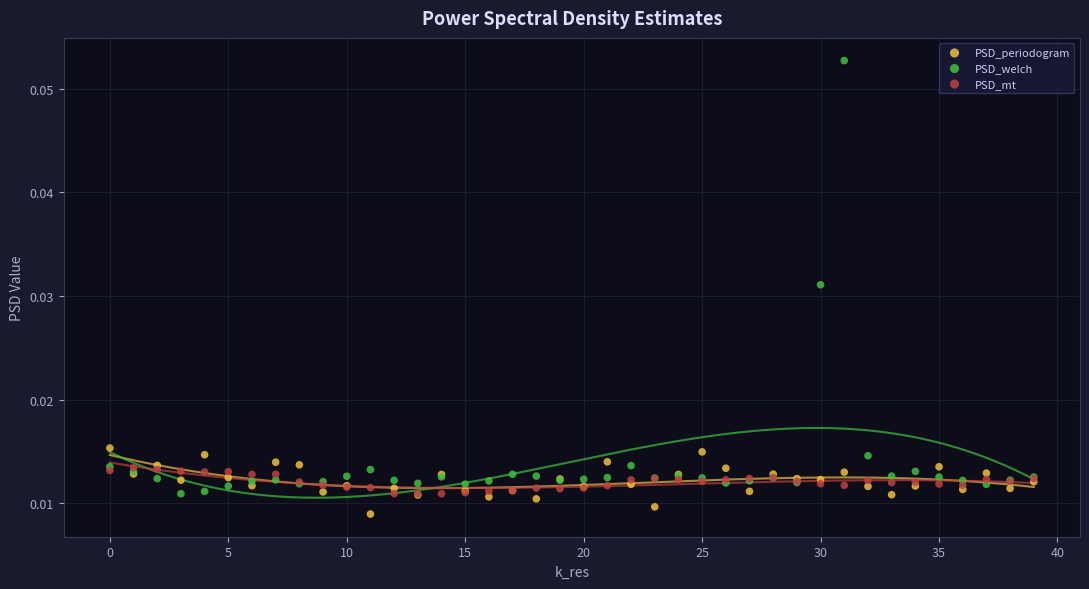

Which series has the largest Y range (max minus min)?

PSD_welch